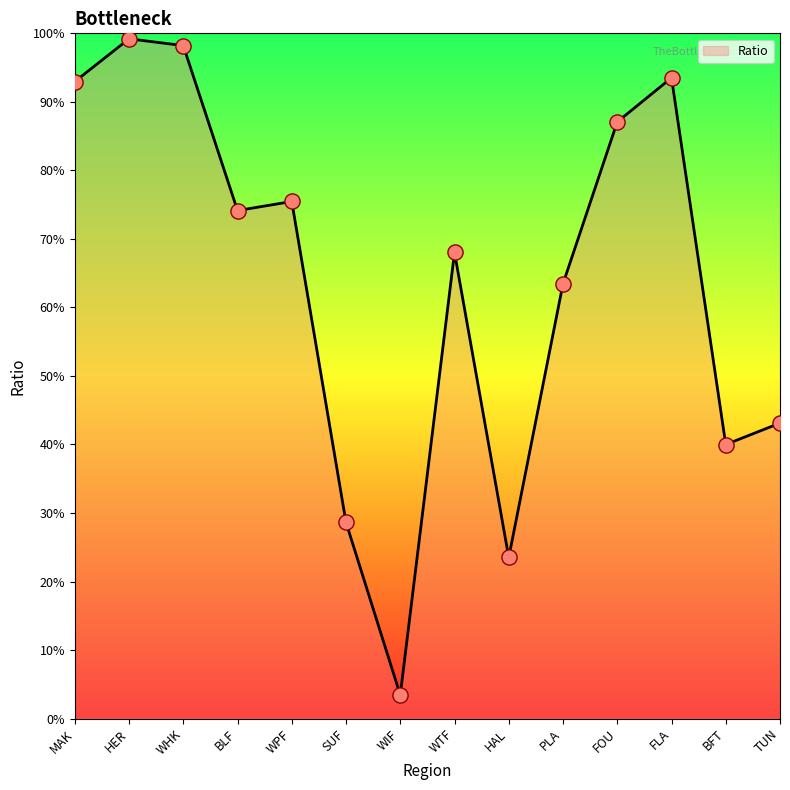

What is the change in value from WPF to HAL?

-0.5